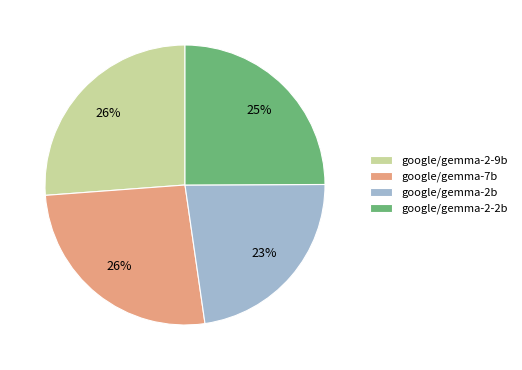

Which category has the smallest portion of the pie?

google/gemma-2b